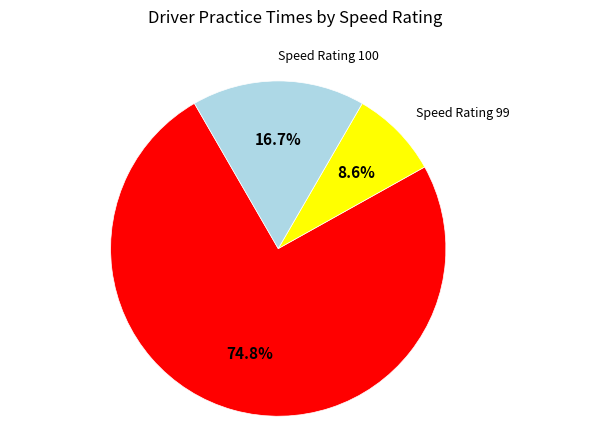

Is there any slice that represents more than half of the pie?

Yes